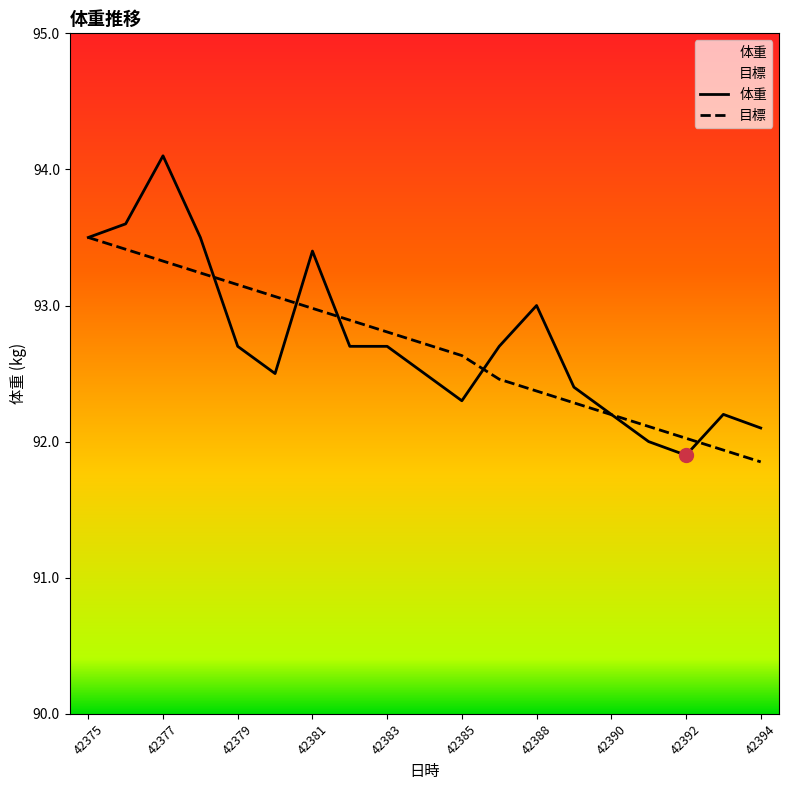

Count the number of data series in this chart.

2